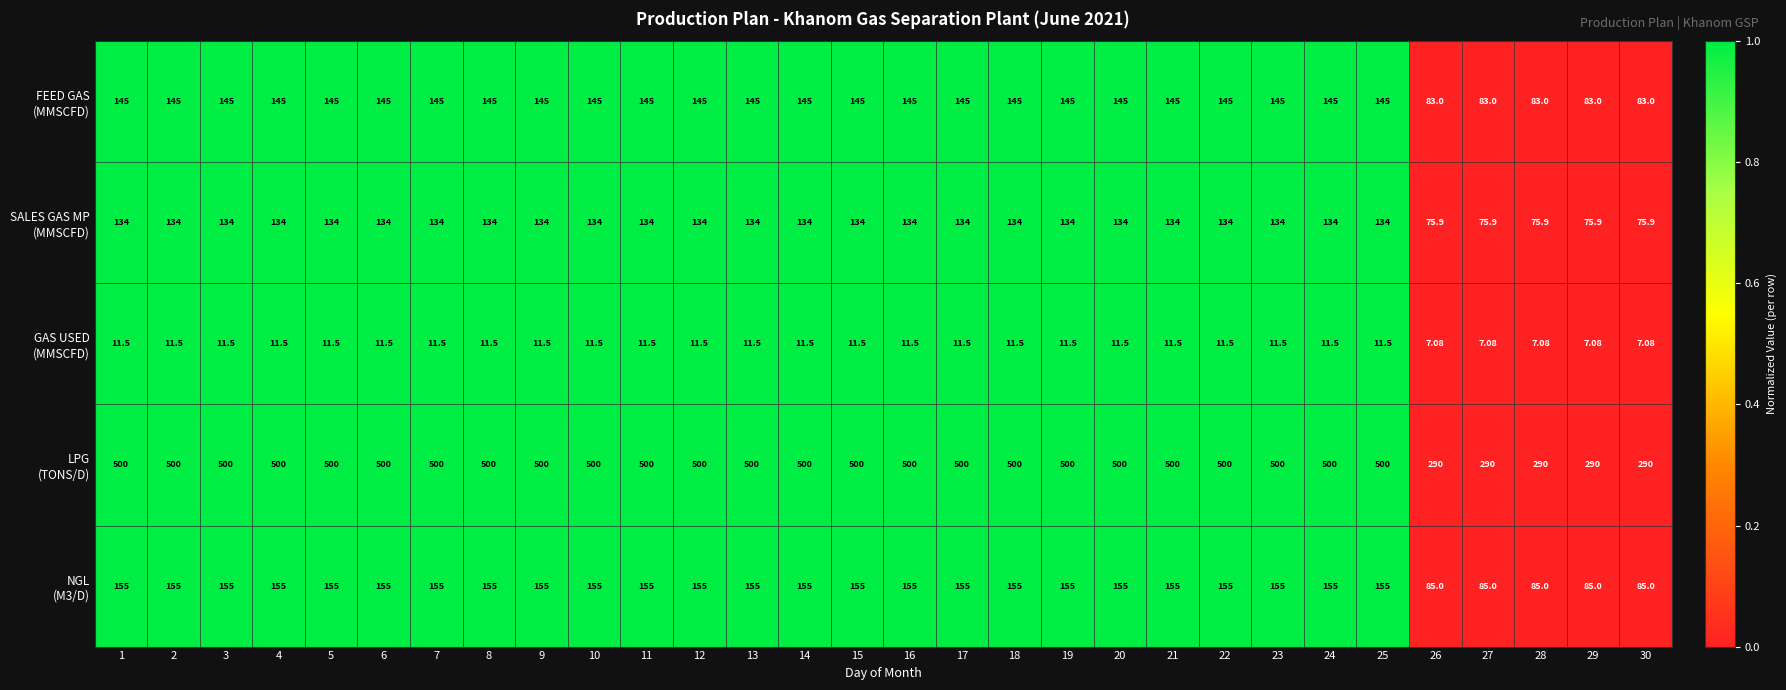

Rank the series by their maximum value, from highest to lowest.

FEED GAS (MMSCFD), SALES GAS MP (MMSCFD), GAS USED (MMSCFD), LPG (TONS/D), NGL (M3/D)